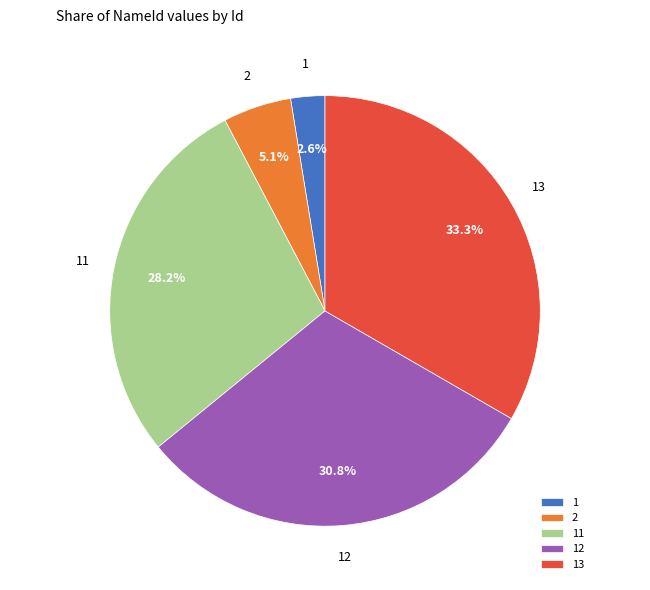

Is it true that 12 is 31% of the pie?

True